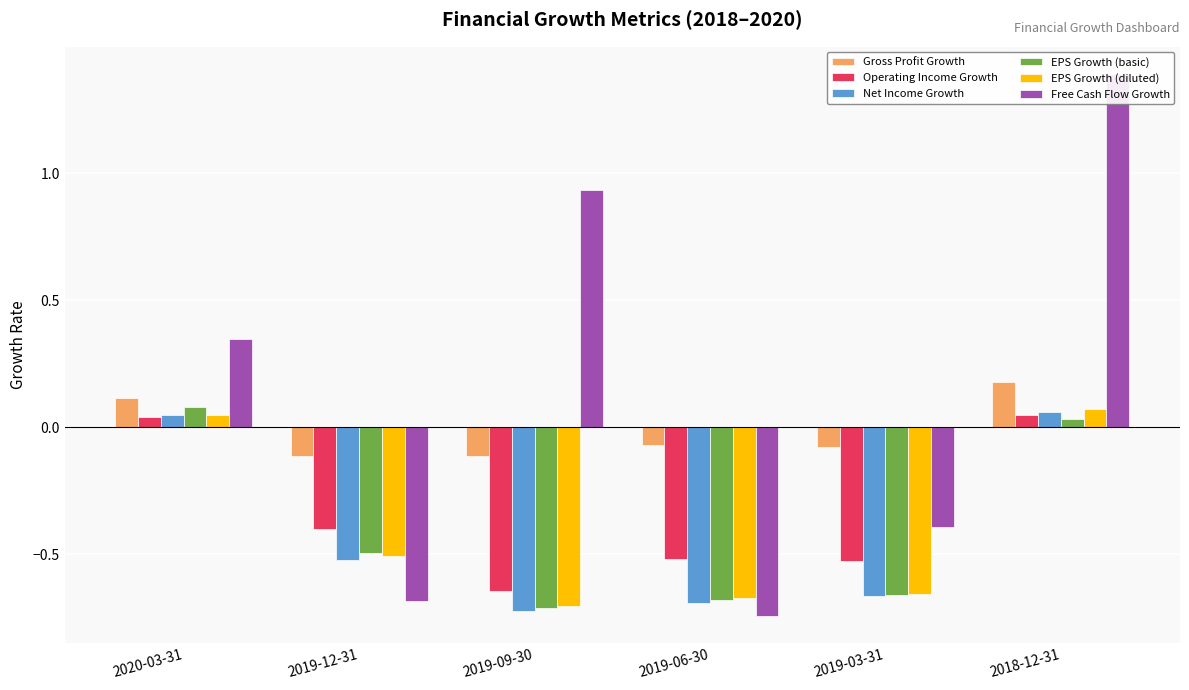

At which category is the sum across all series the highest?

2018-12-31